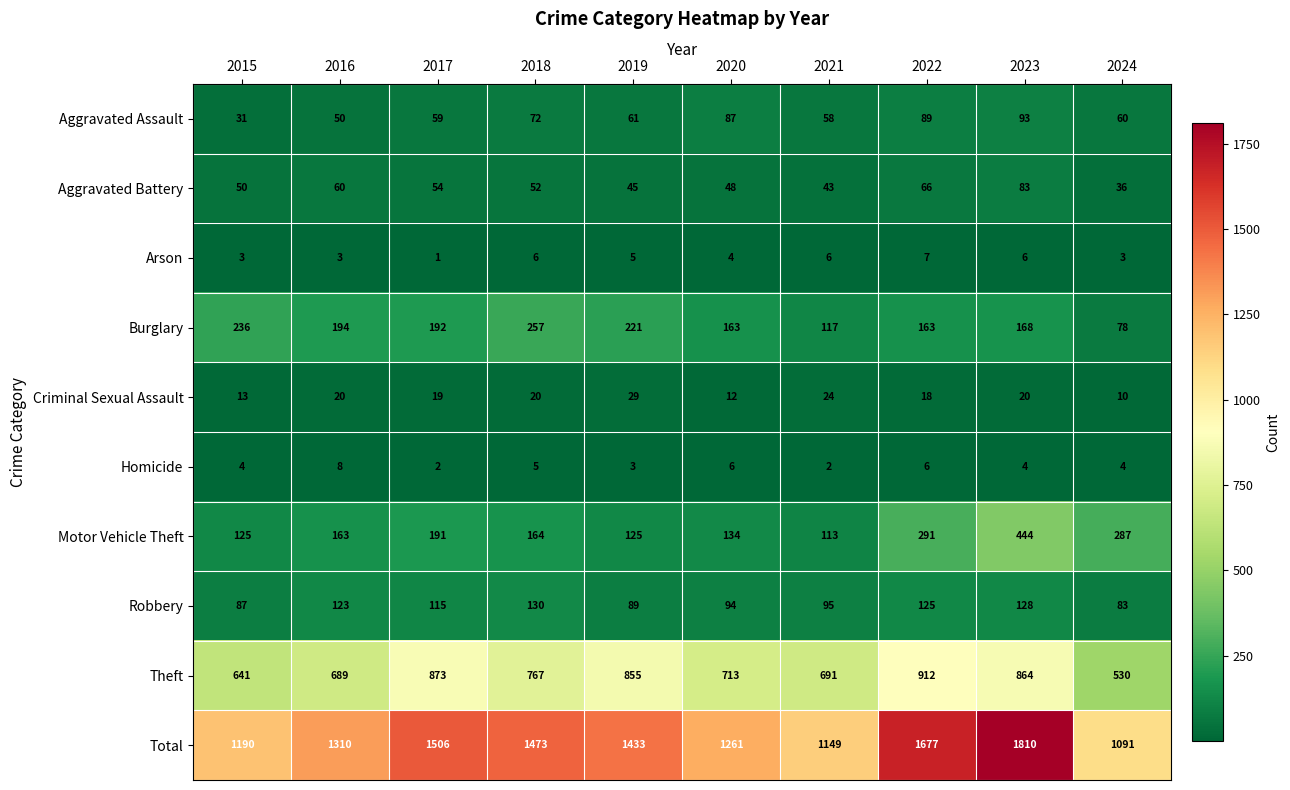

The value of Robbery at 2024 is 83. True or false?

True